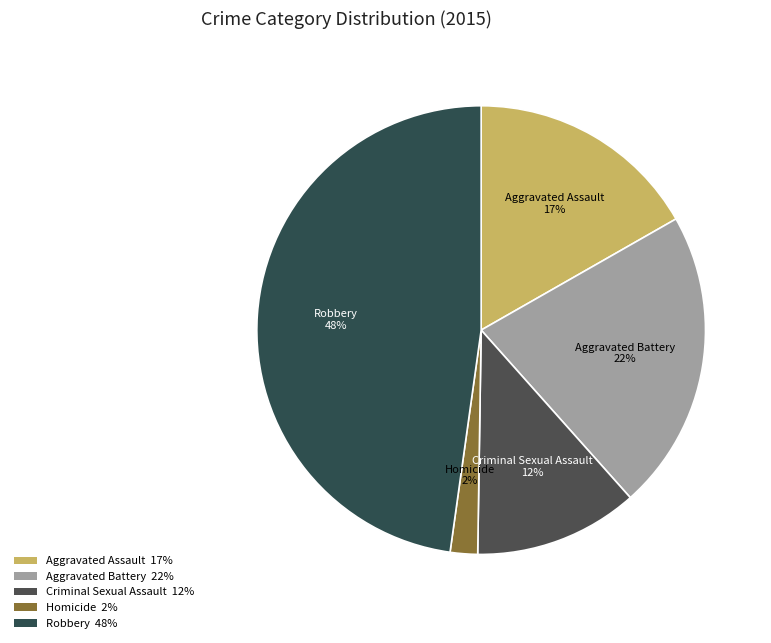

Count the number of slices in the pie.

5